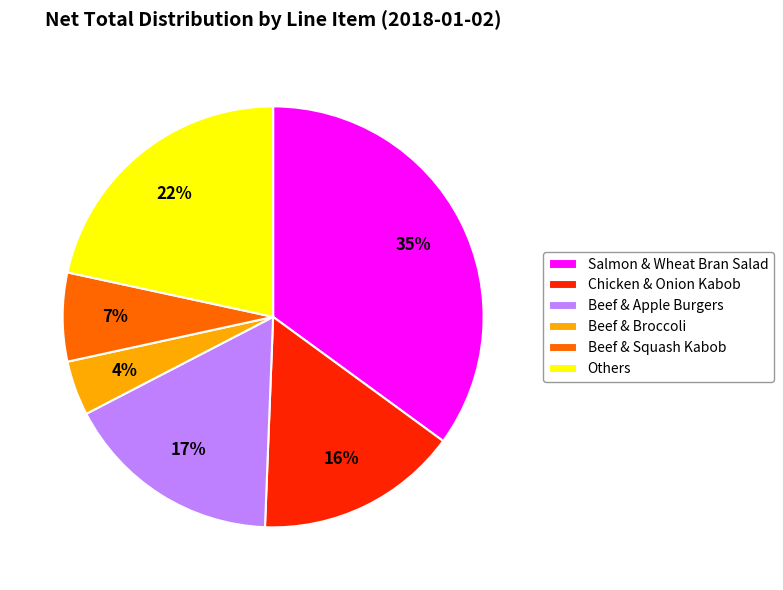

Rank the categories by value from lowest to highest.

Beef & Broccoli, Beef & Squash Kabob, Chicken & Onion Kabob, Beef & Apple Burgers, Others, Salmon & Wheat Bran Salad